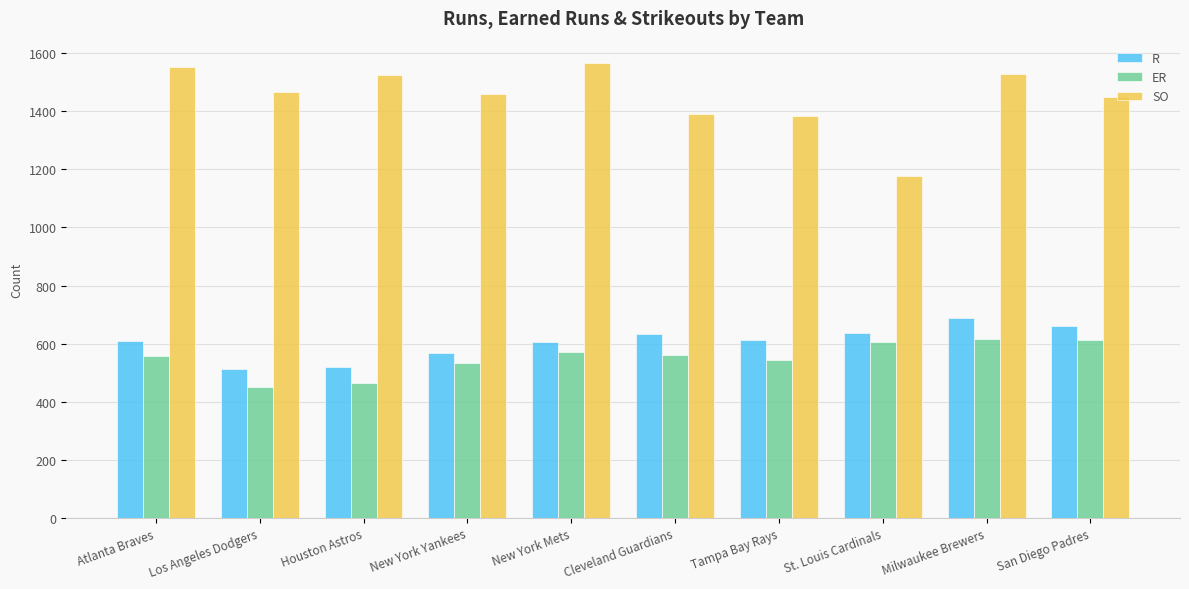

What is the minimum value shown in the chart?

451